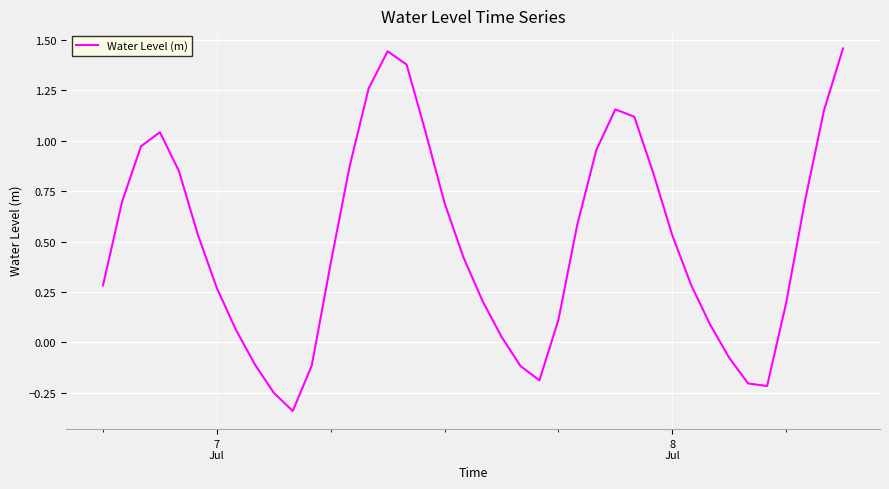

What is the difference between the maximum and minimum values?

1.8